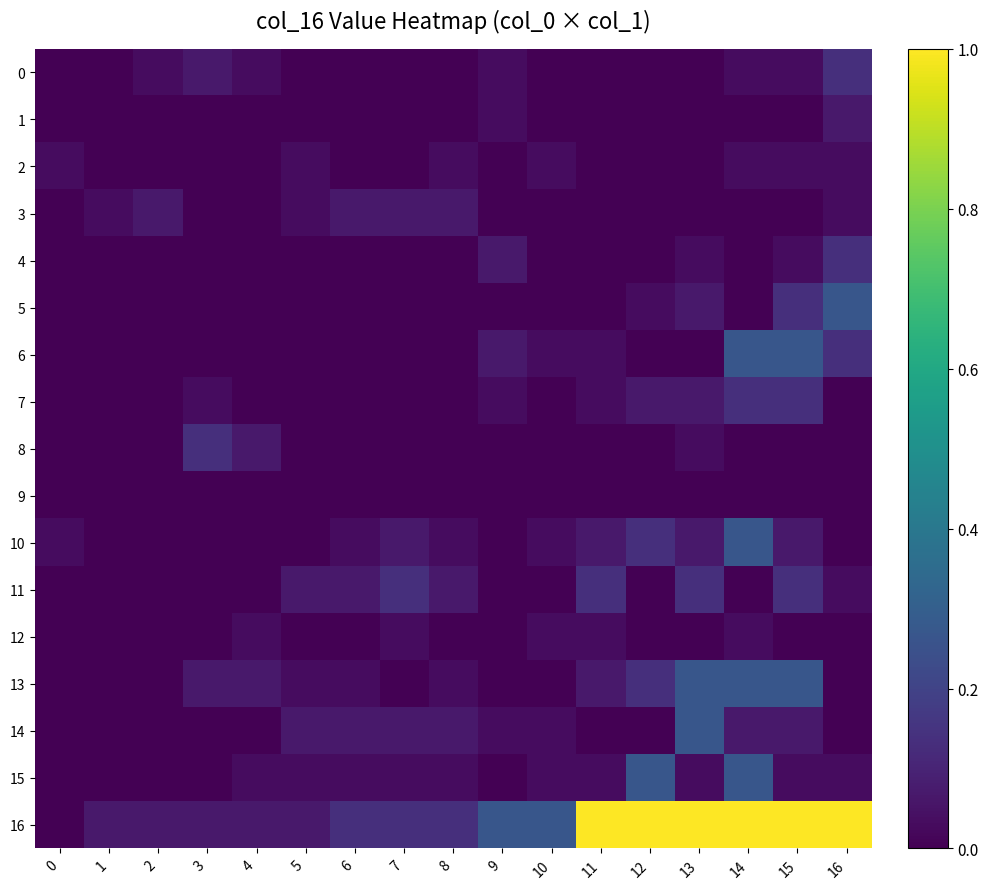

Which series has the largest range (max minus min)?

16